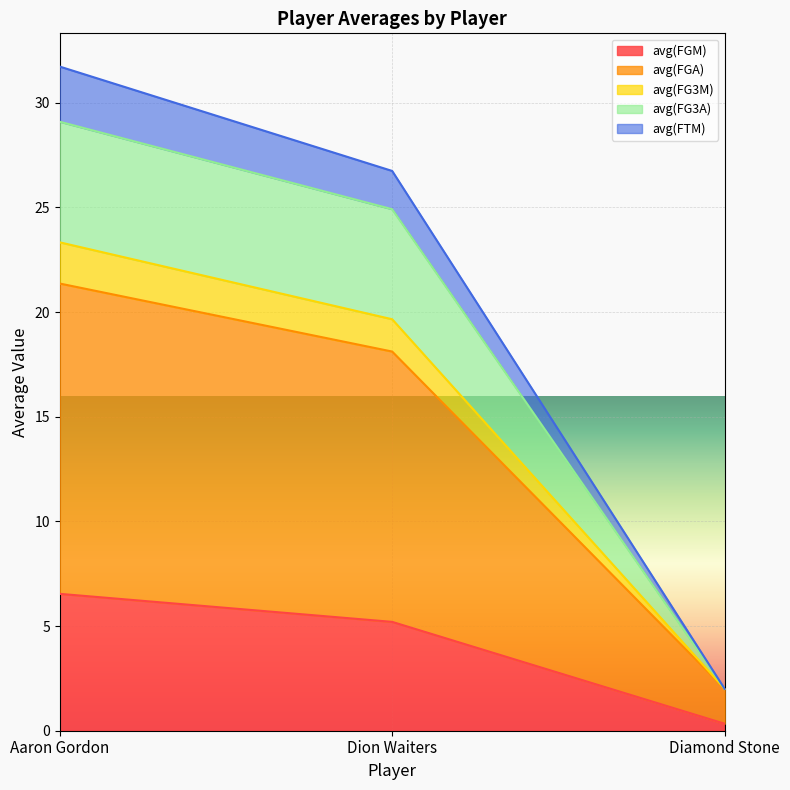

True or false: avg(FG3M) has a value of 12.0 at Aaron Gordon.

False